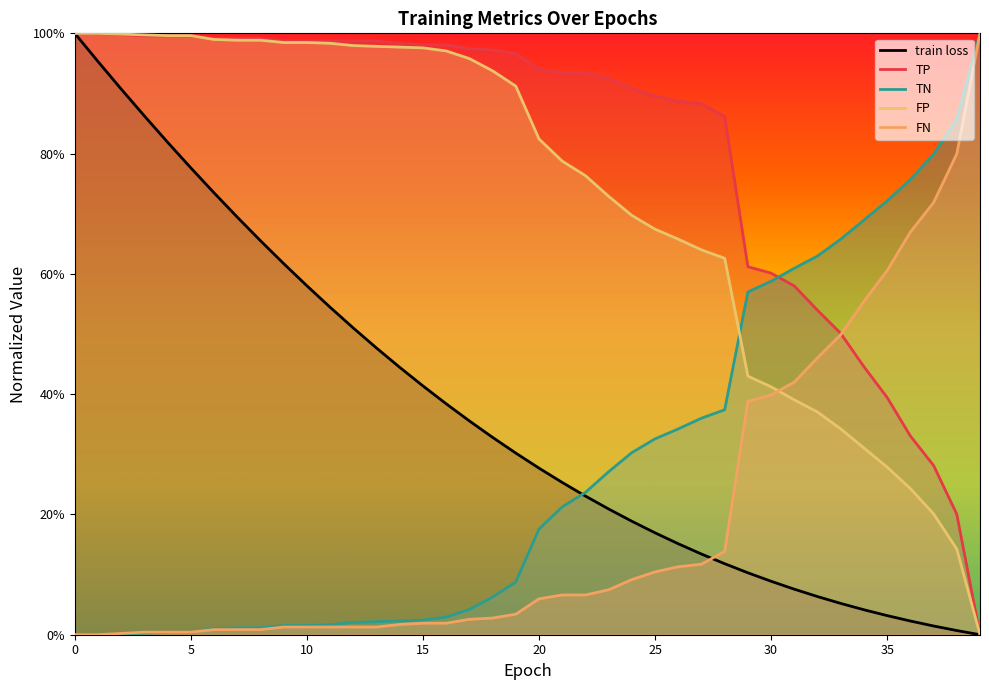

True or false: FN has a value of 0.1 at 26.

True